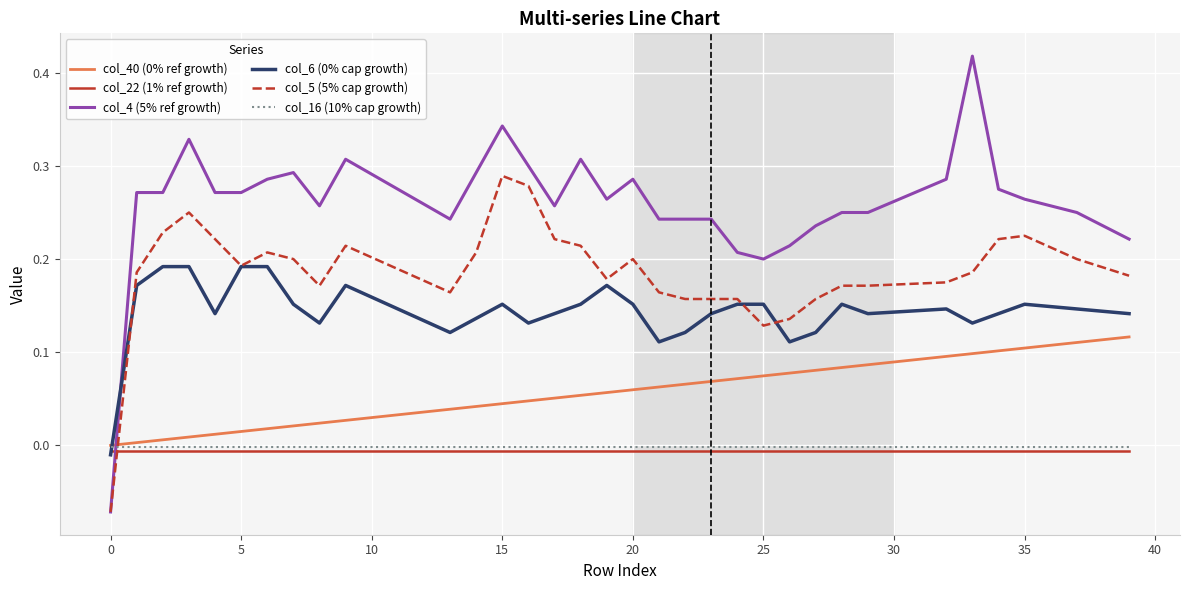

Which series has the largest total across all categories?

col_4 (5% ref growth)